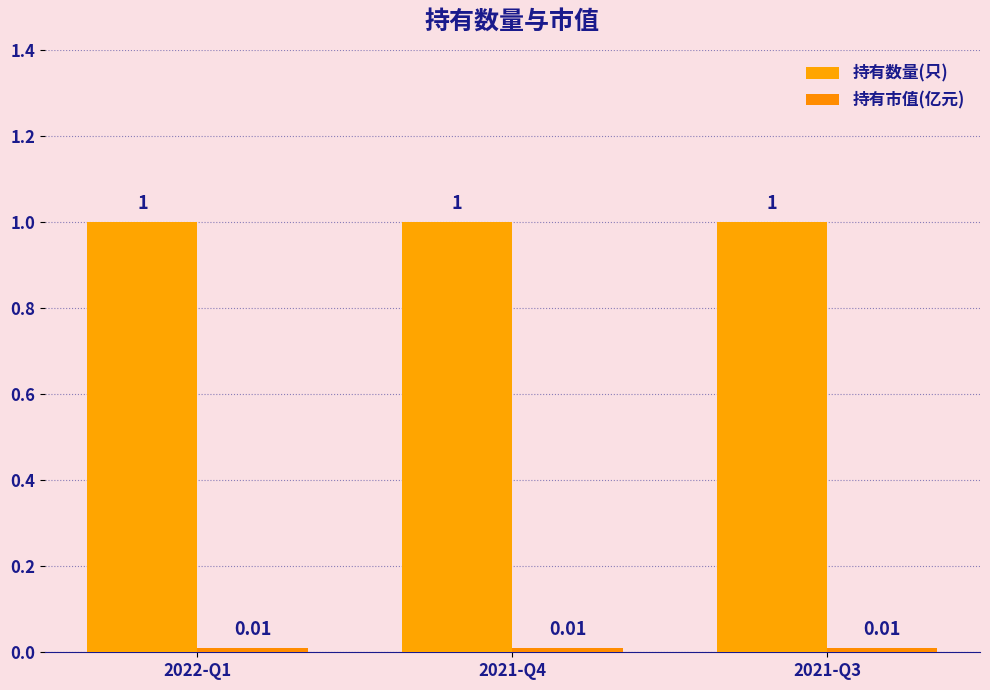

Rank the series by their maximum value, from highest to lowest.

持有数量(只), 持有市值(亿元)